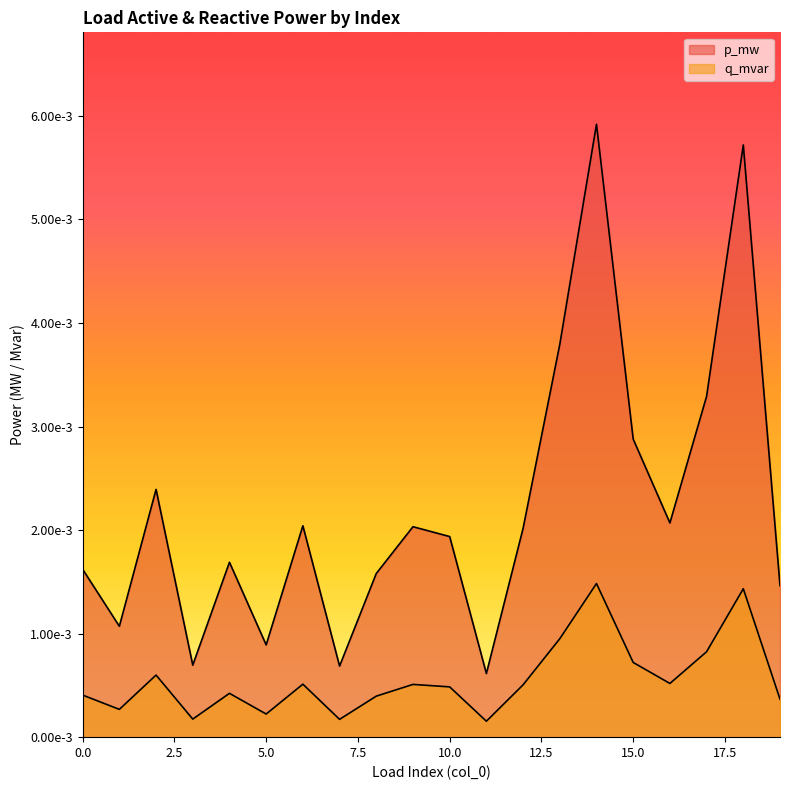

Does the chart display data point markers on the line(s)?

No